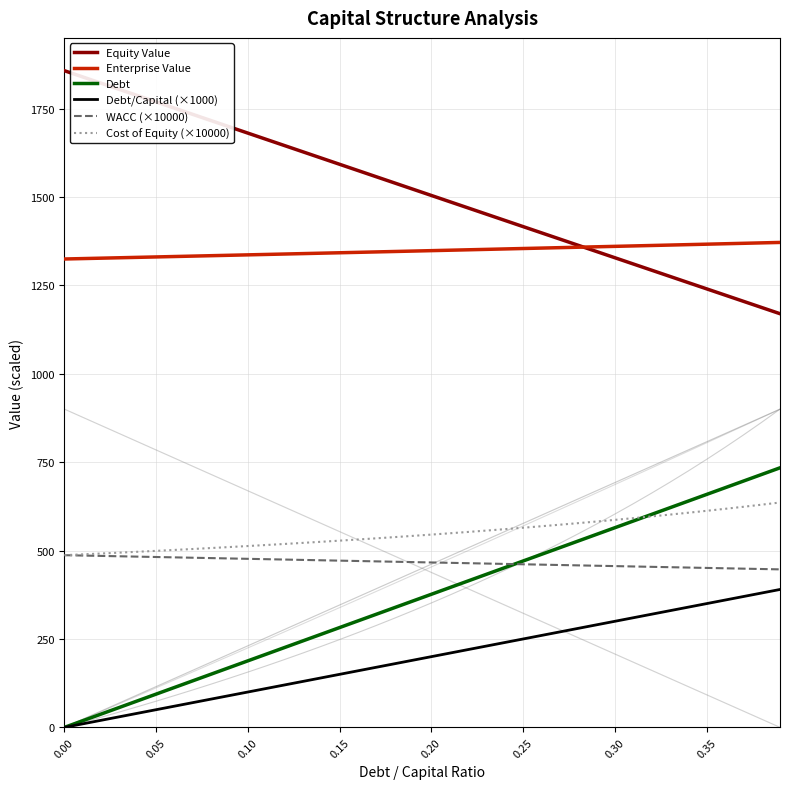

True or false: Equity Value and Debt/Capital (×1000) intersect in this chart.

False